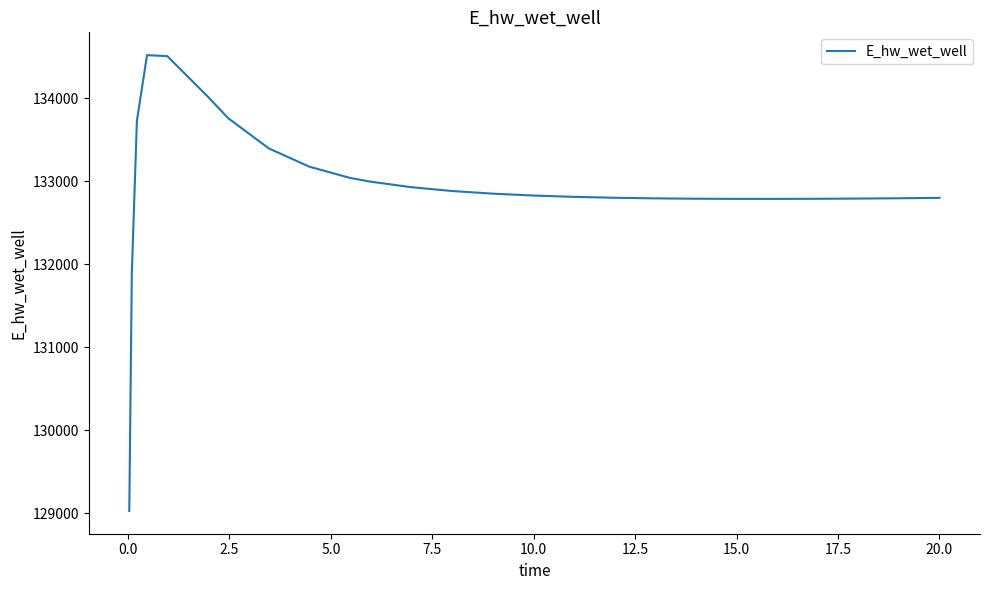

What is the greatest value displayed?

134518.5